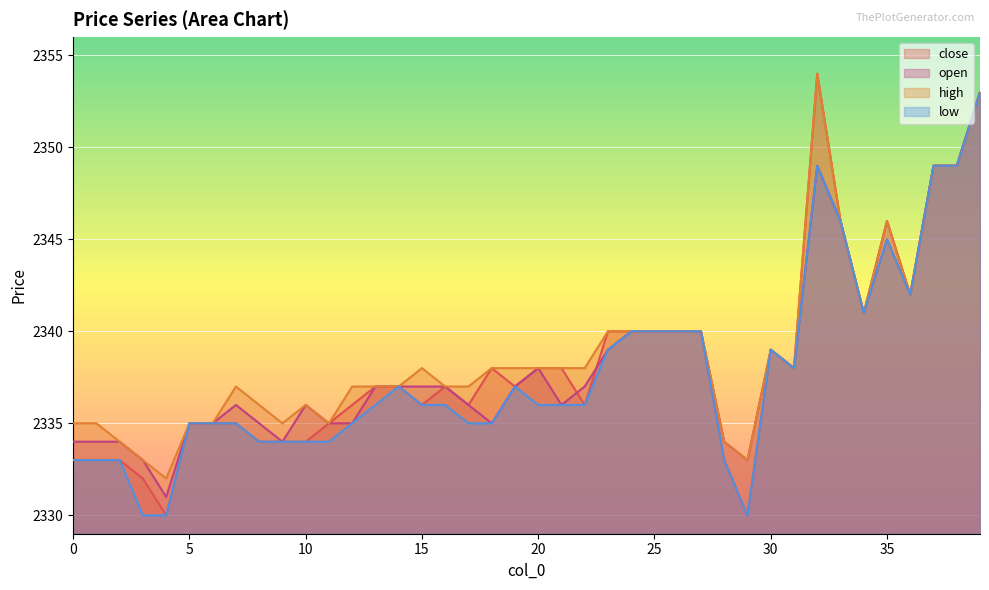

True or false: high and close intersect in this chart.

False